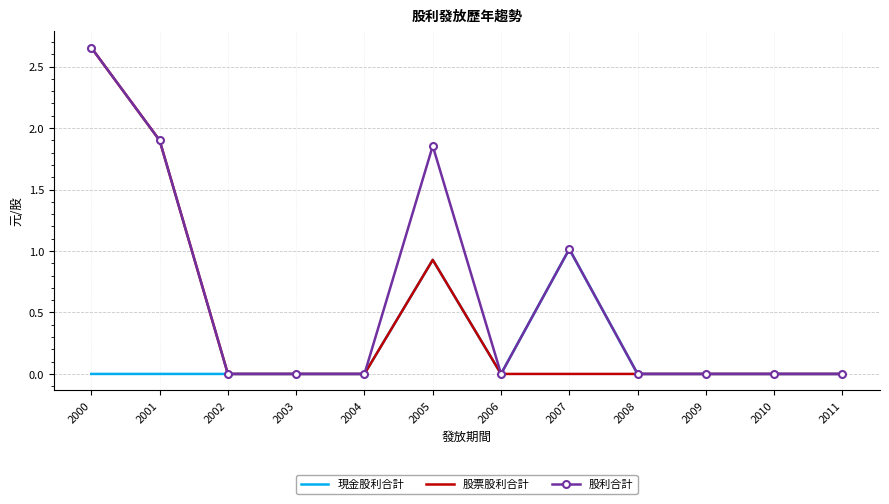

At which label does 現金股利合計 reach its peak?

2007